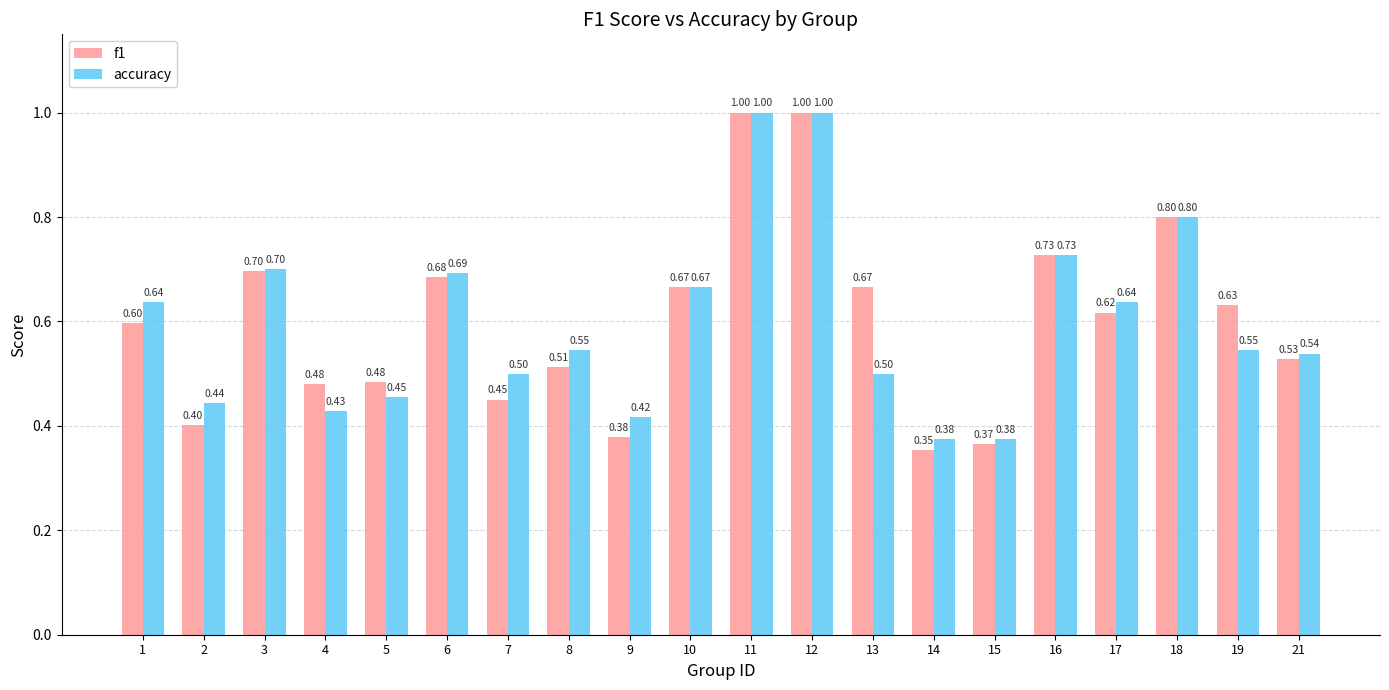

What is the difference between the maximum and minimum values in the f1 series?

0.6